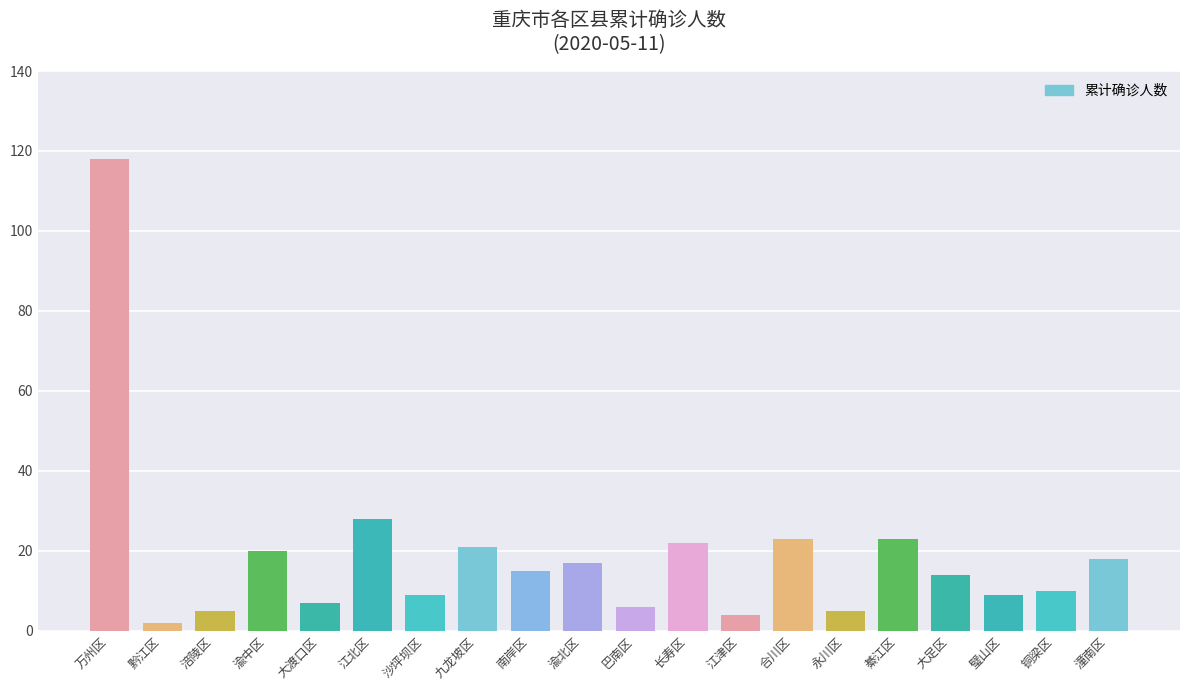

What is the value of the 17th bar from the left?

14